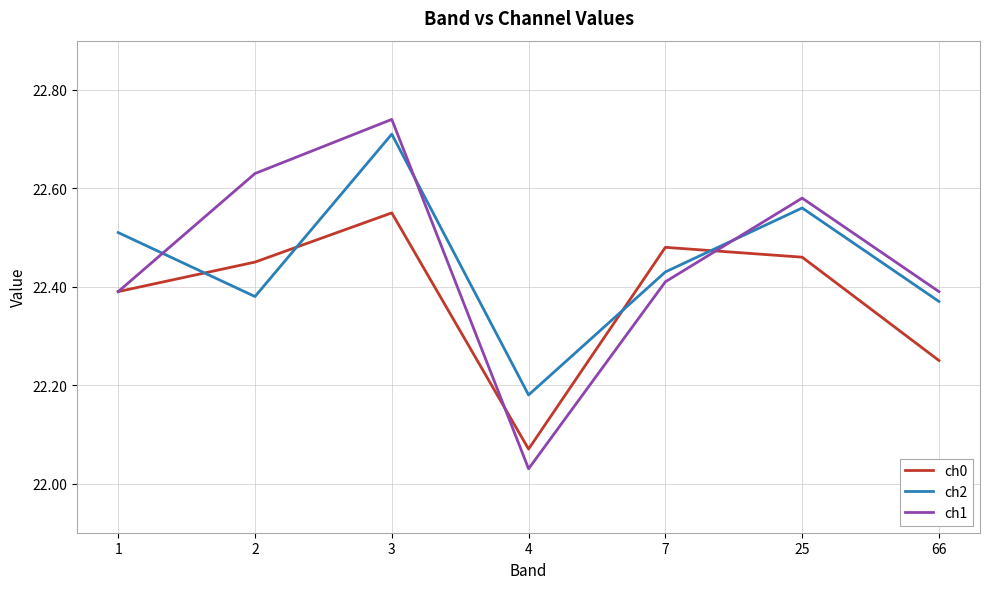

At how many categories does at least one series exceed 22?

7